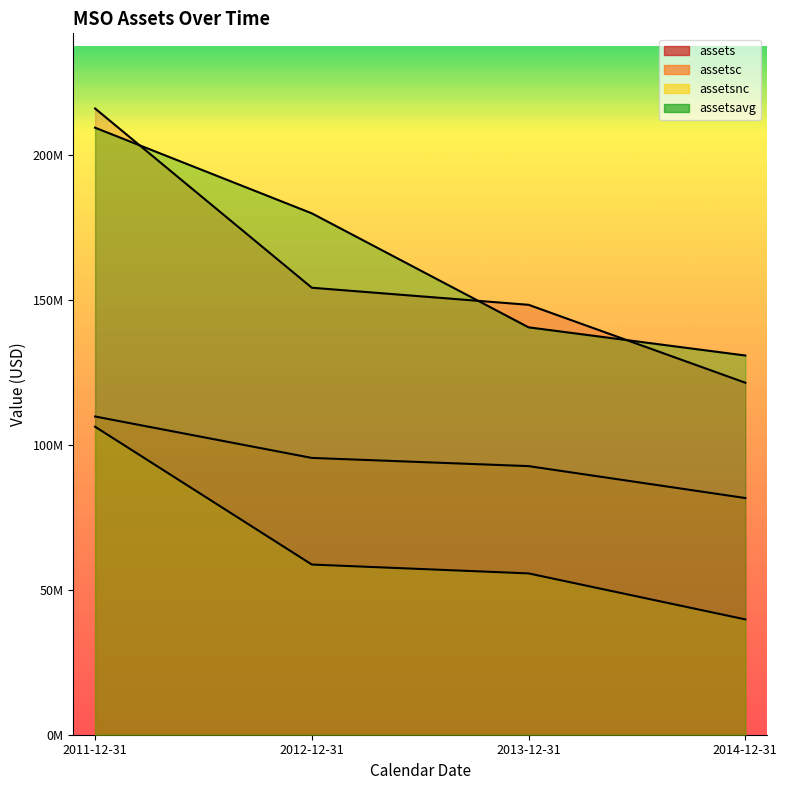

What value does the assetsnc (line) series have at 2012-12-31, to the nearest 50?

58731000